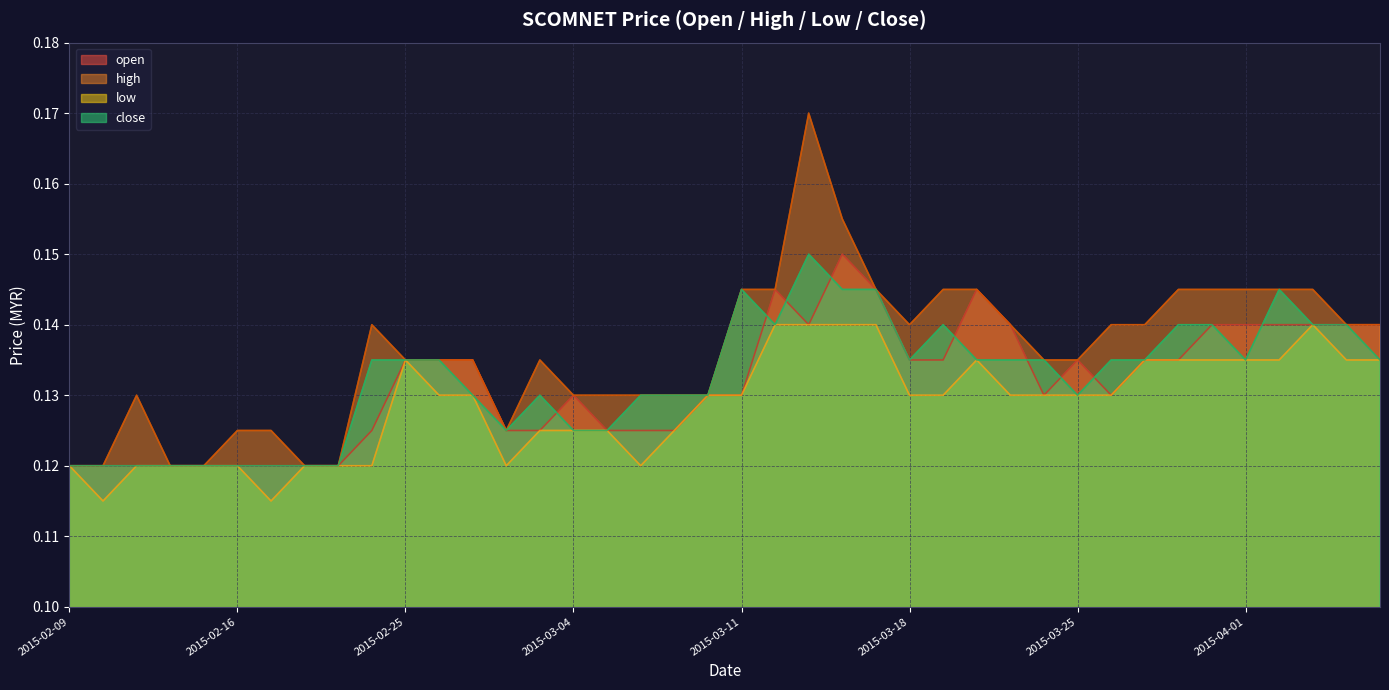

True or false: high and open cross at least once.

False